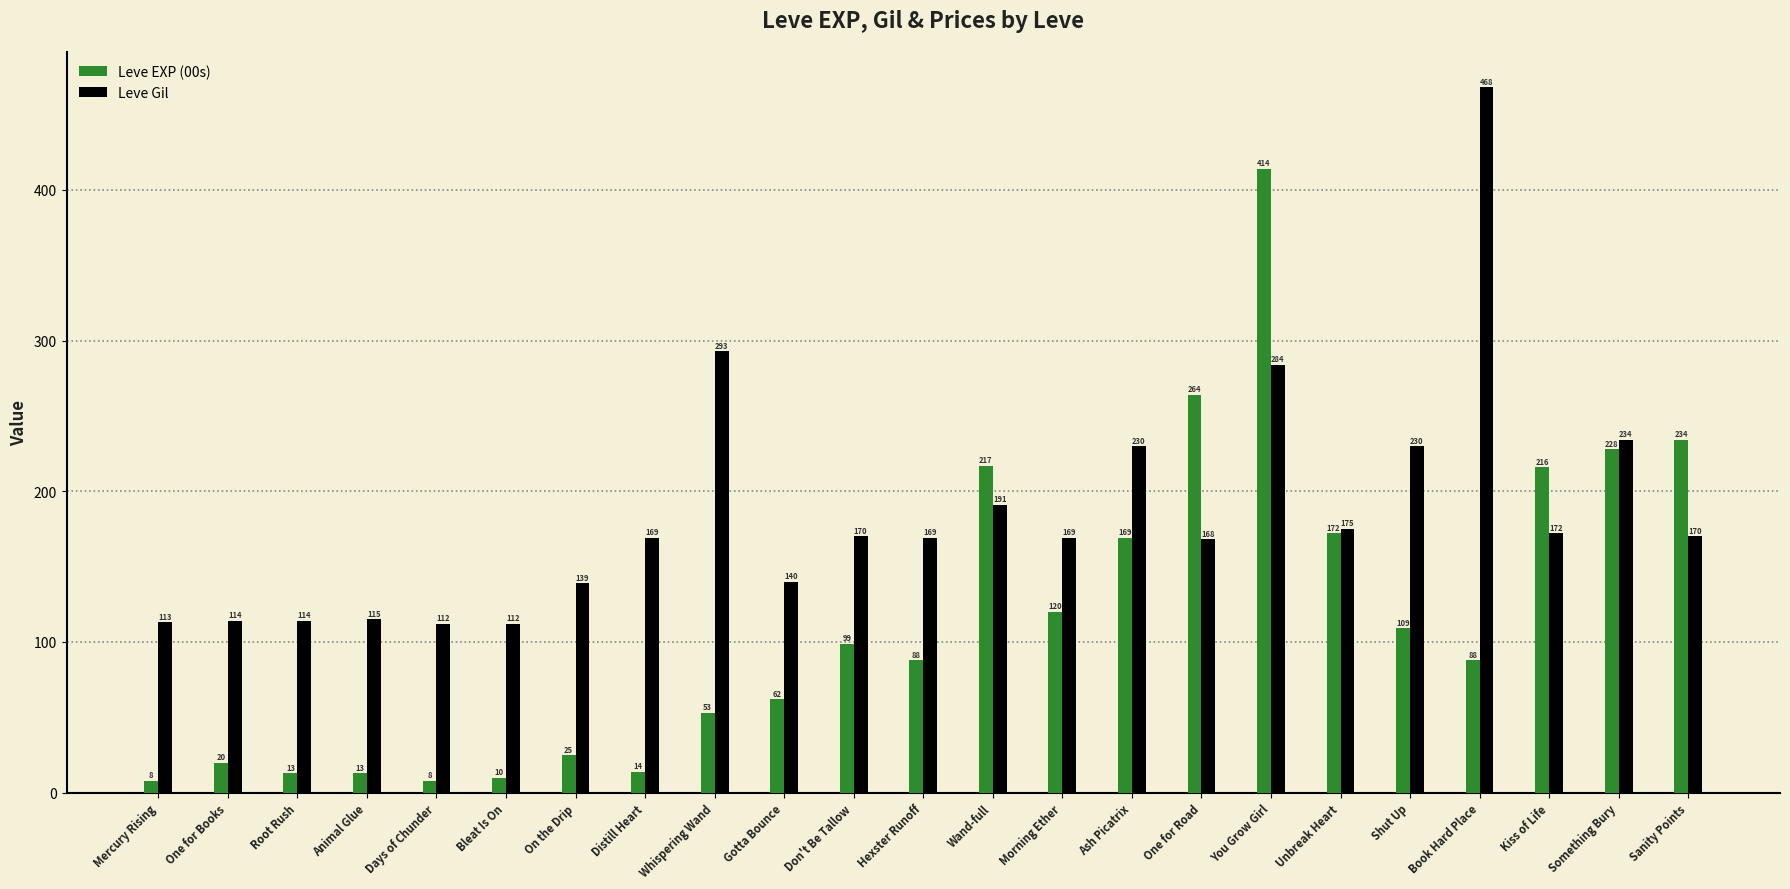

How many data points in Leve Gil are less than 169?

9